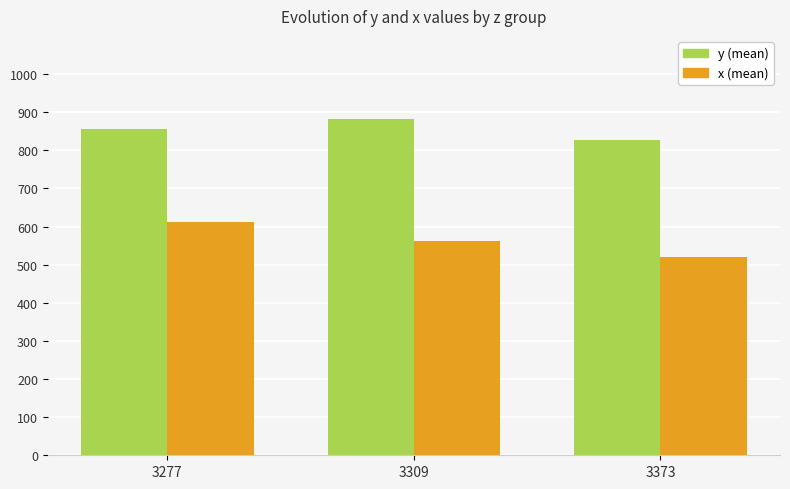

Count the number of categories in the chart.

3